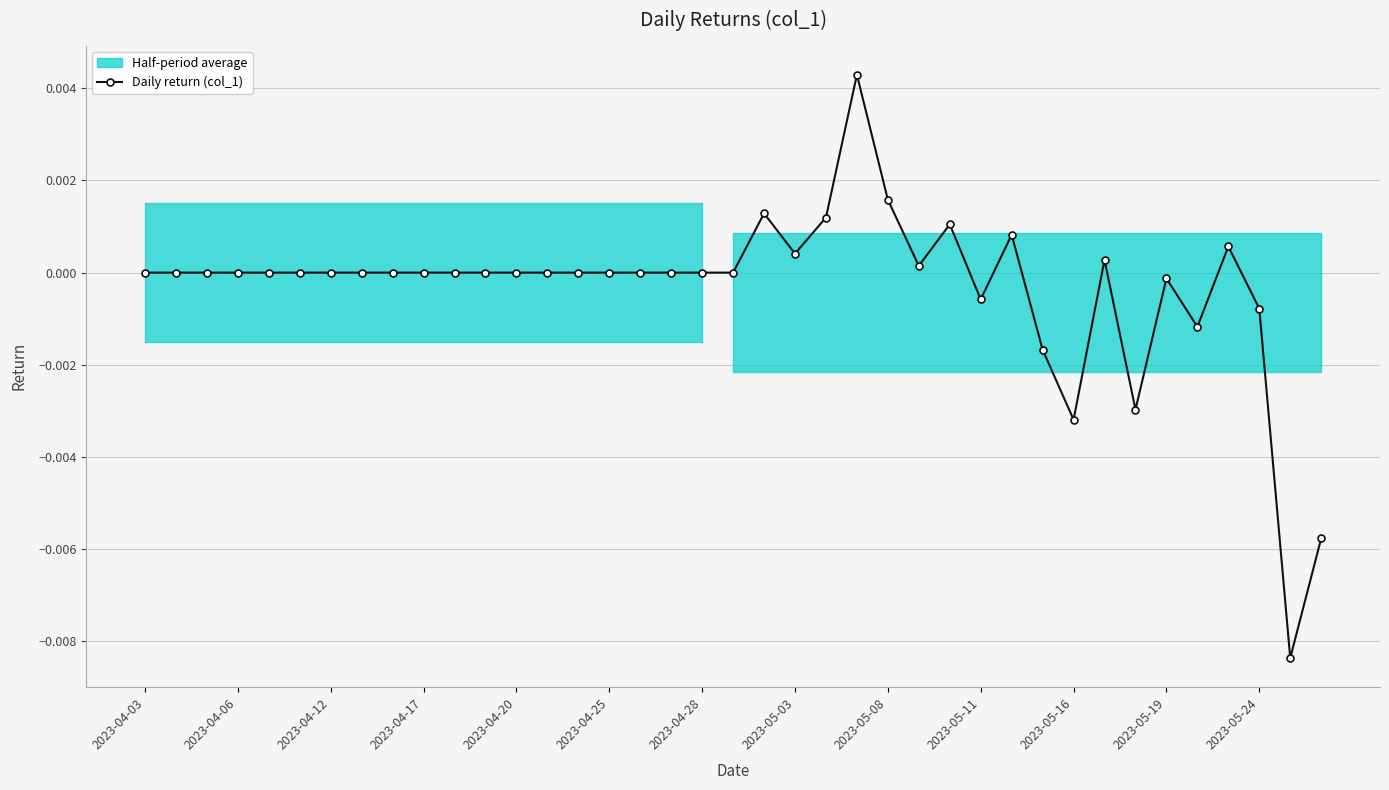

True or false: the data shows 0.0 at 28.

True